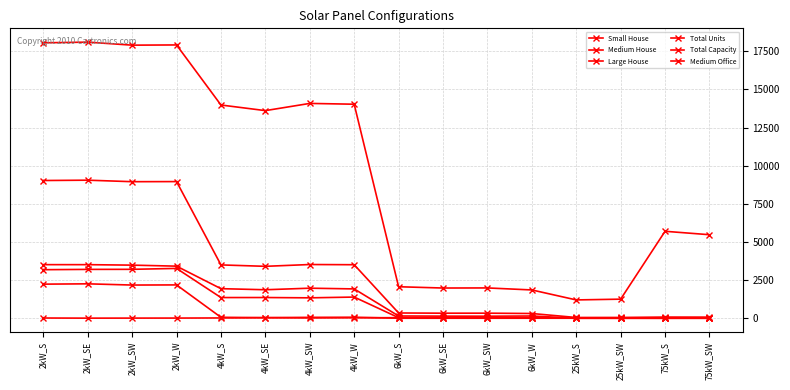

At which category does the chart reach its minimum across all series?

6kW_S